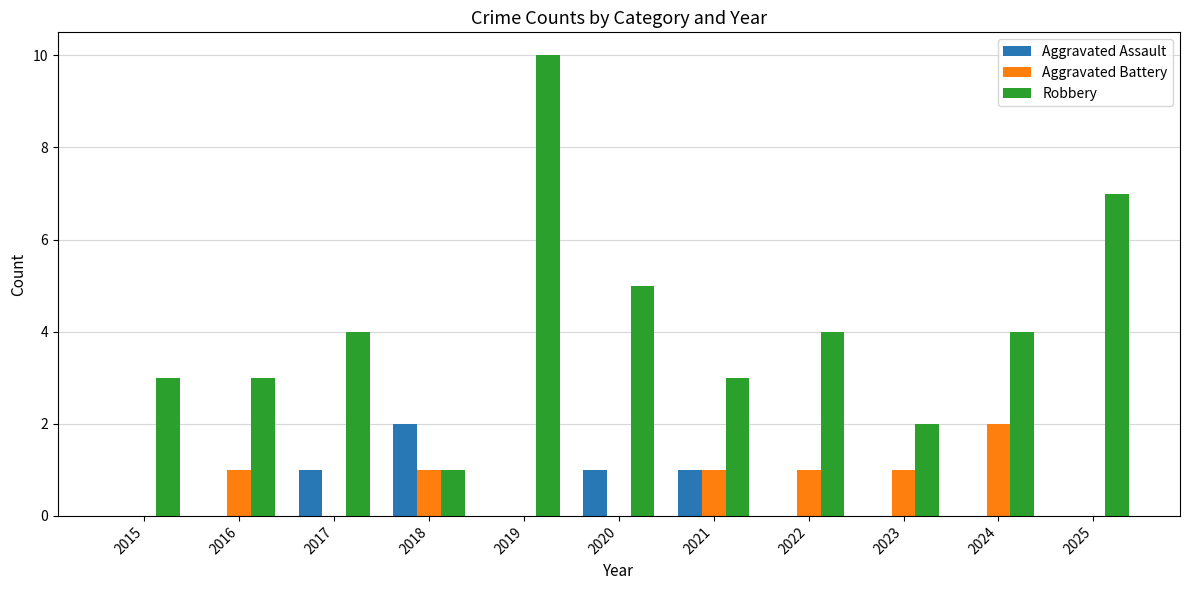

Which series has the largest range (max minus min)?

Robbery